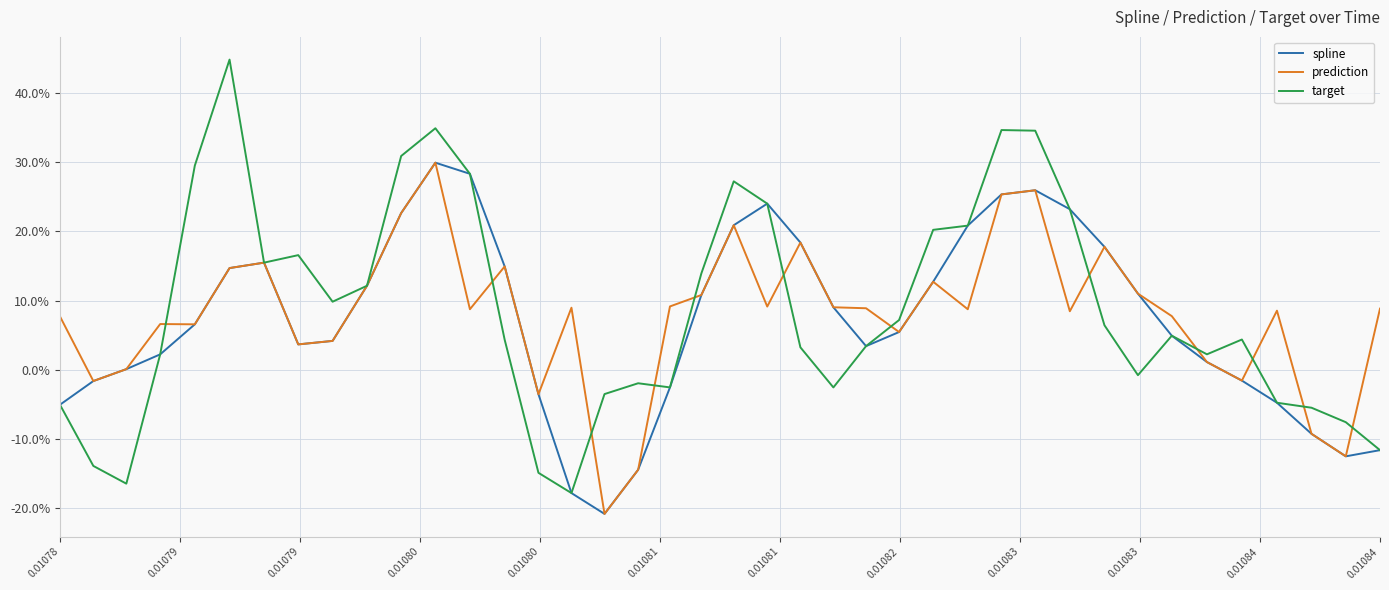

List the series in order of their overall mean, lowest first.

spline, prediction, target